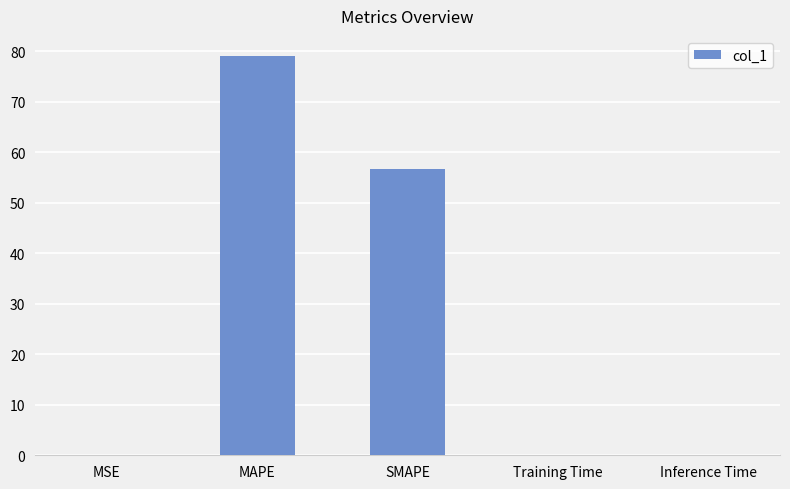

Which has a higher value, MAPE or Training Time?

MAPE